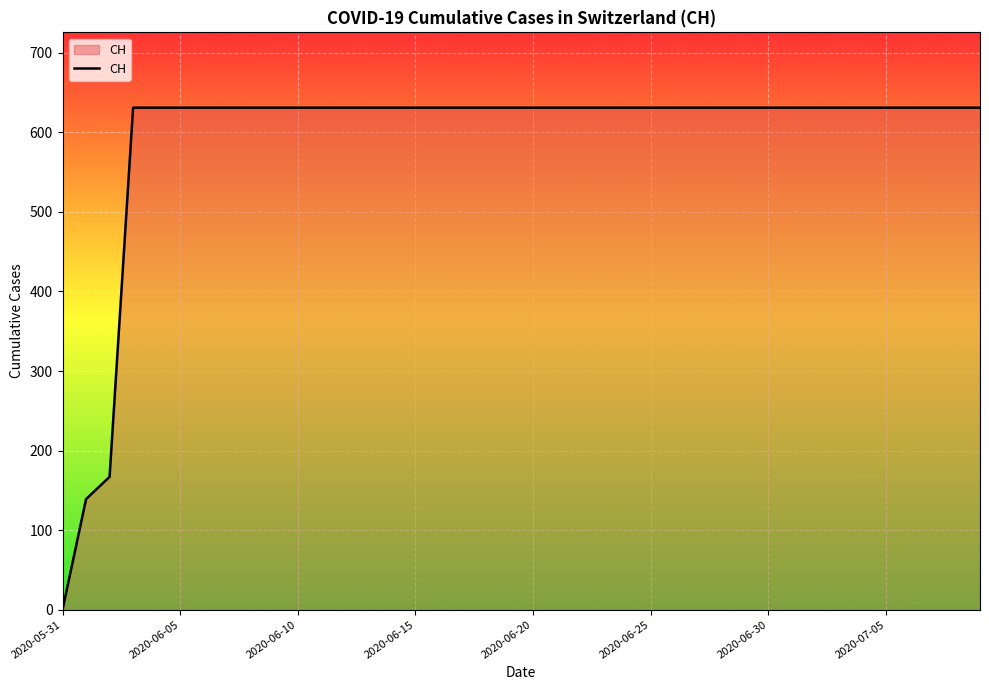

Reading right to left, transcribe all the data shown in this chart.

631	631	631	631	631	631	631	631	631	631	631	631	631	631	631	631	631	631	631	631	631	631	631	631	631	631	631	631	631	631	631	631	631	631	631	631	631	167	139	0